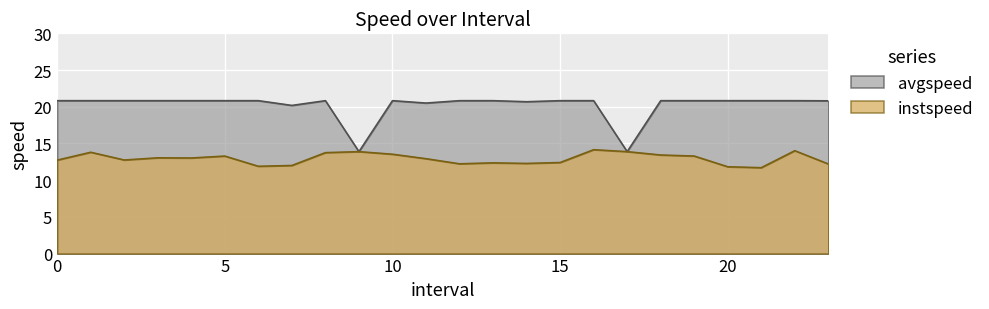

In avgspeed, how many points are lower than both neighbors (excluding endpoints)?

5